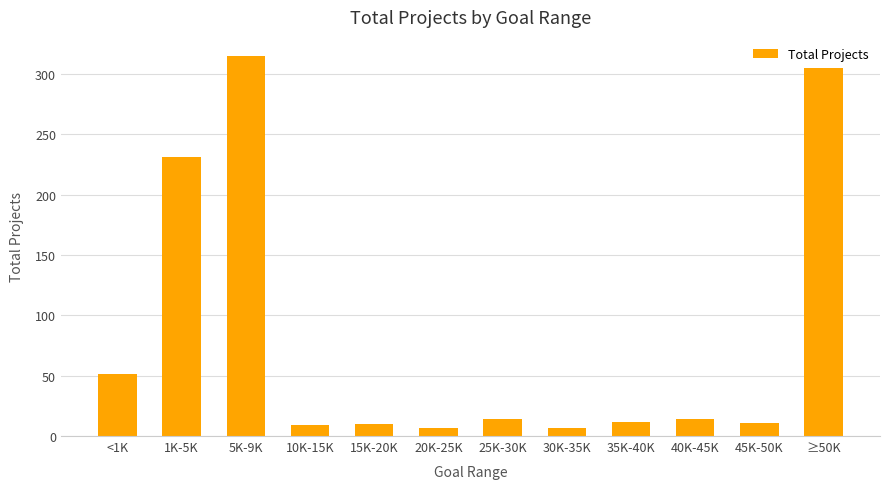

What is the value of the 8th bar from the left?

7